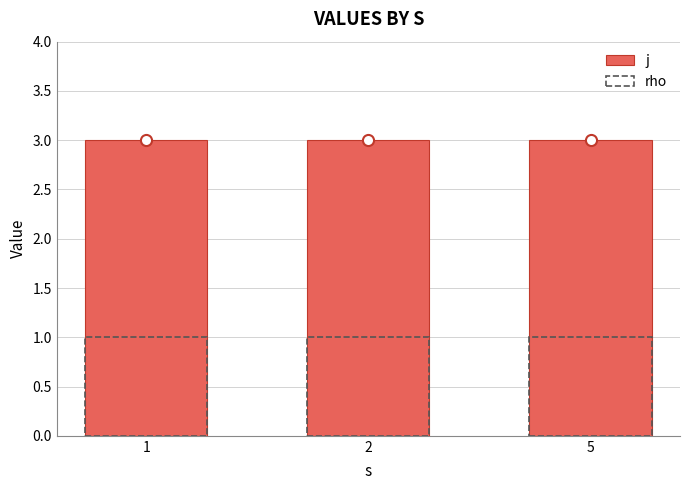

At which category is the sum across all series the highest?

1